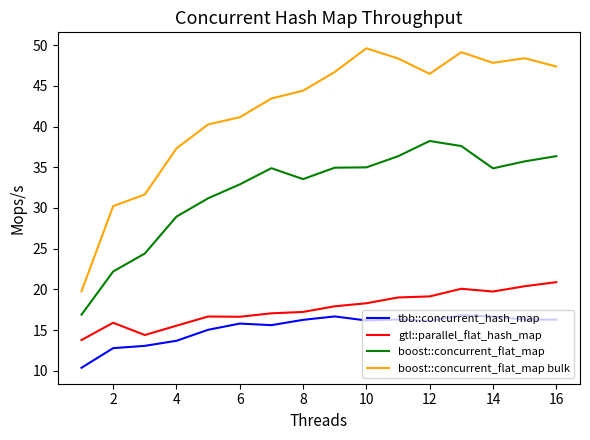

True or false: tbb::concurrent_hash_map and boost::concurrent_flat_map cross at least once.

False